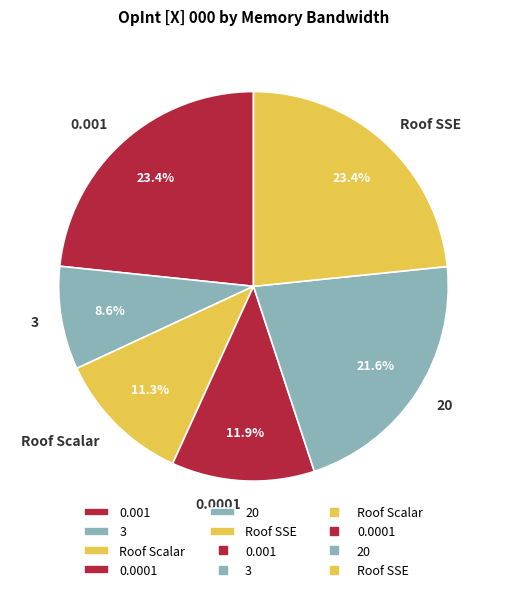

Between 0.0001 and Roof SSE, which is larger?

Roof SSE